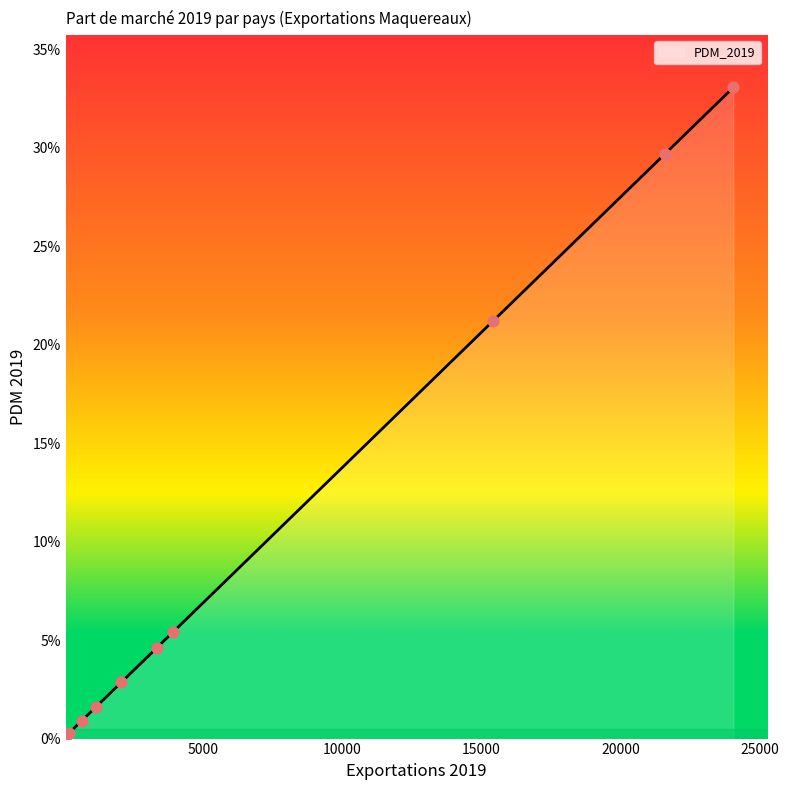

Is this an area chart (filled region under the line)?

Yes